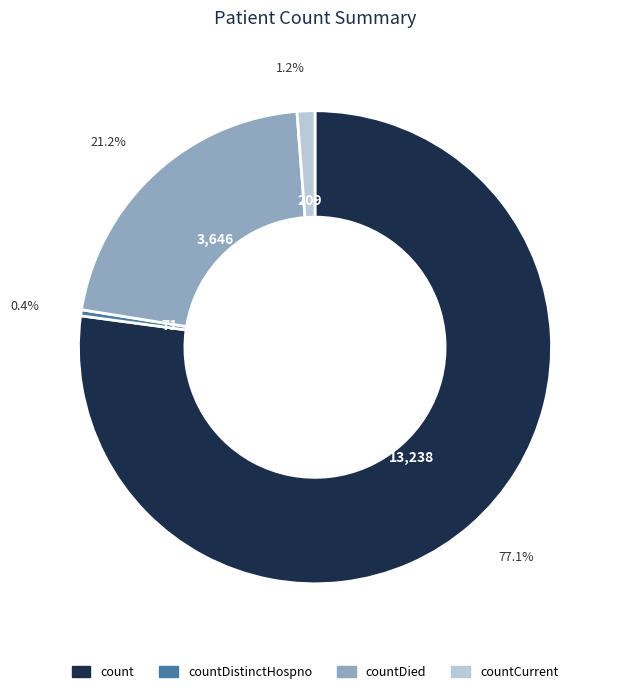

Combined, do countDistinctHospno and countDied account for over 50%?

No